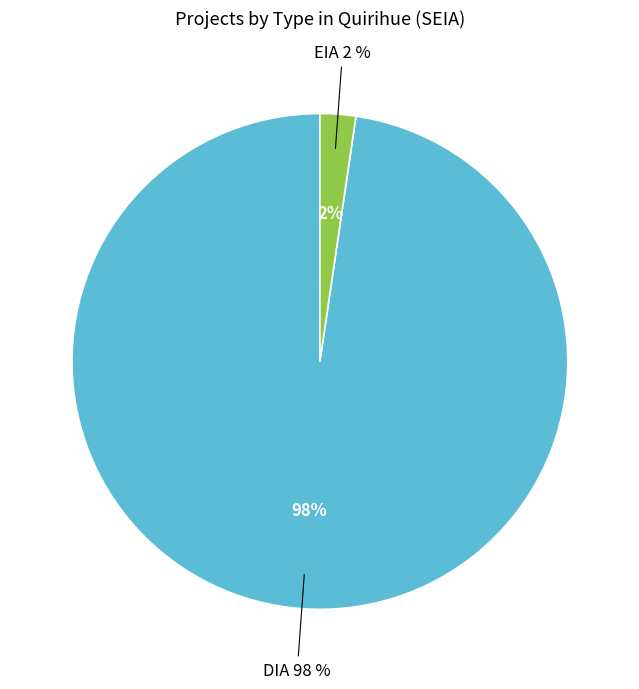

What is the largest slice in the pie chart?

DIA